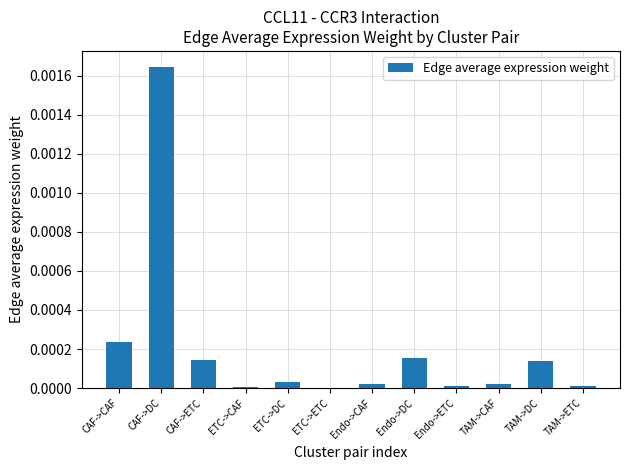

Are the bars horizontal?

No